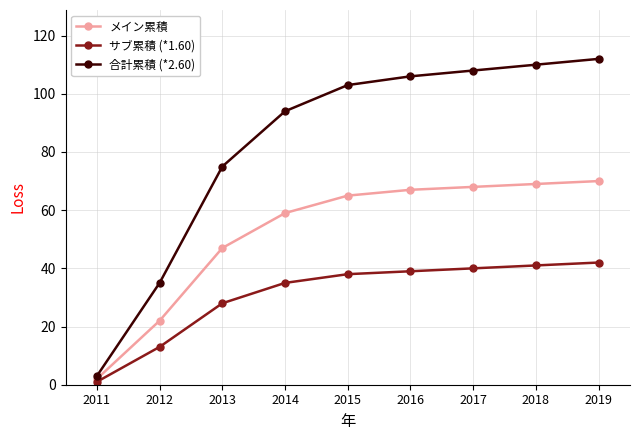

List the series in order of their peak value, lowest first.

サブ累積 (*1.60), メイン累積, 合計累積 (*2.60)